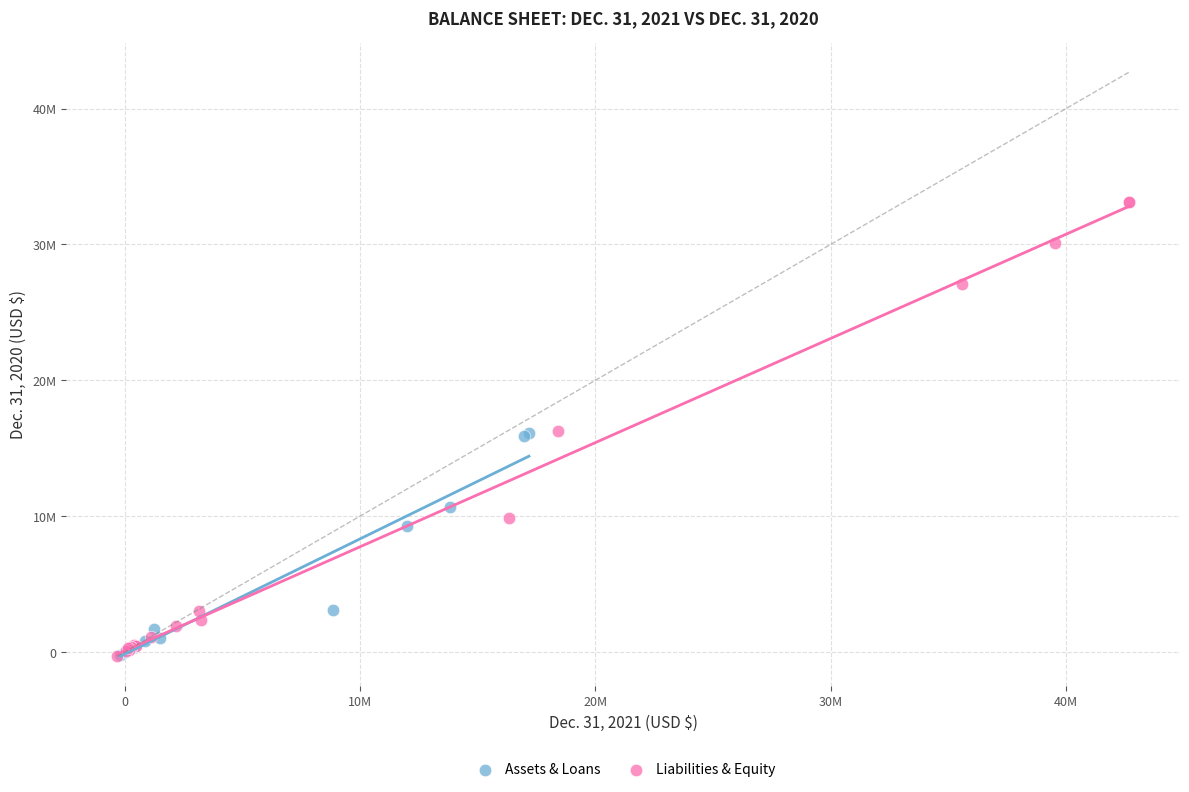

What are all the series names shown in the legend?

Assets & Loans, Liabilities & Equity